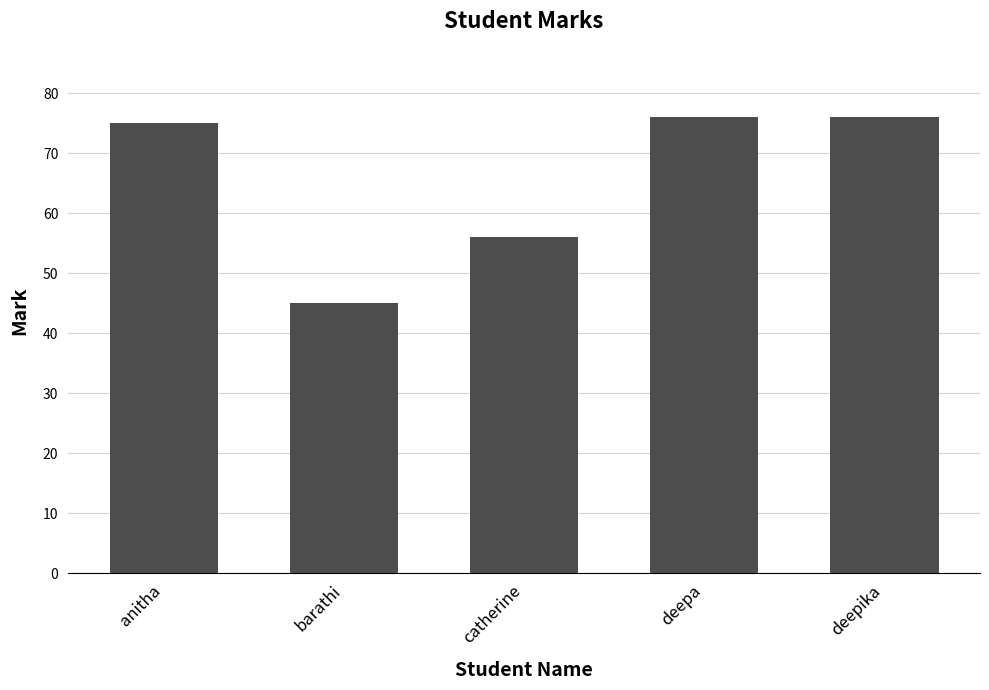

The chart shows a value of 76 at deepa. True or false?

True